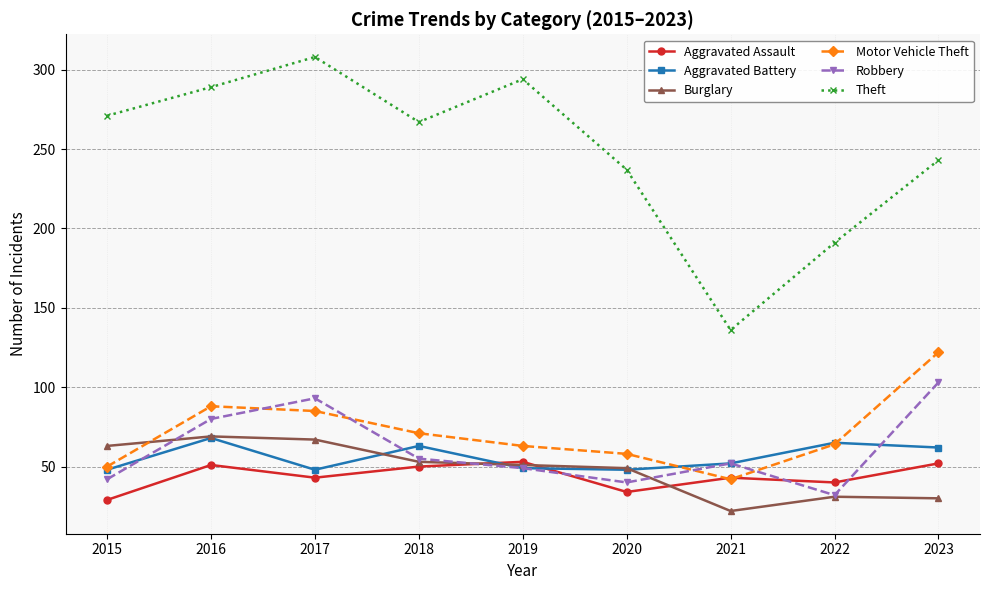

Read the Aggravated Battery value at 2023, to the nearest 10.

60